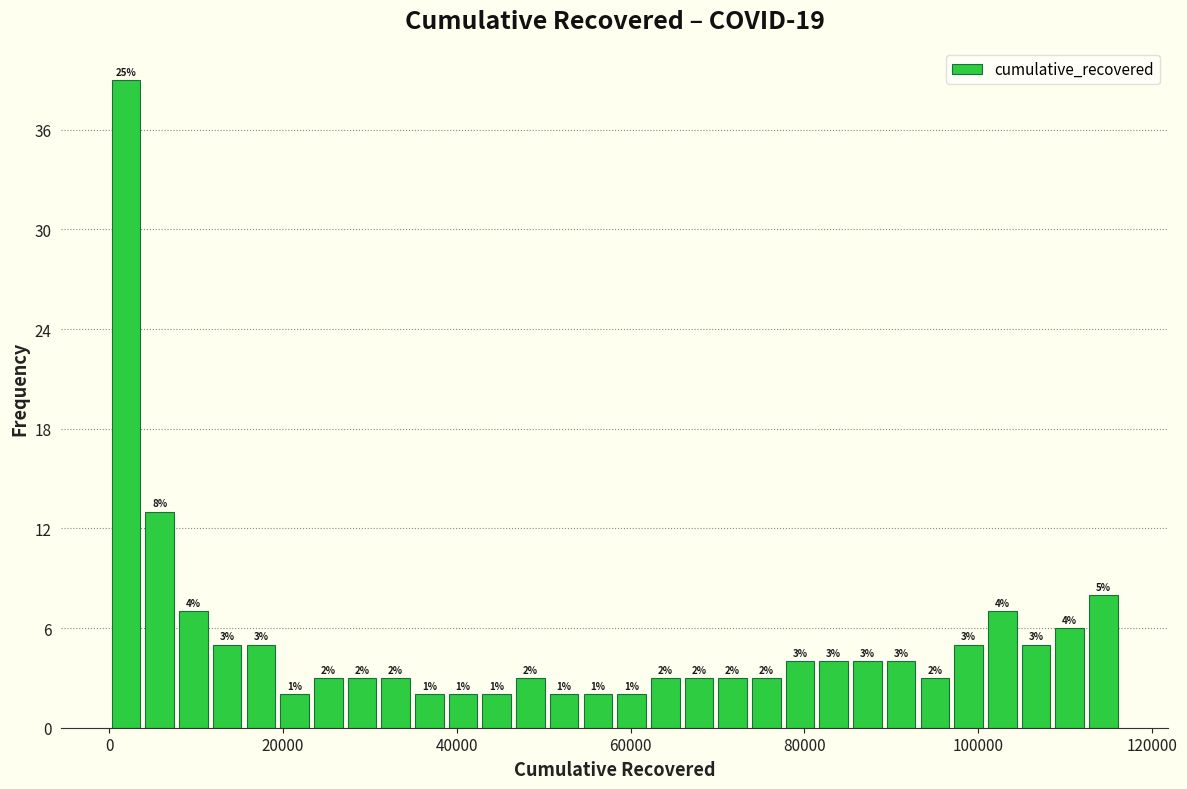

Around what value on the x-axis is the tallest bar? Give the approximate position of its centre, as read against the axis.

2000